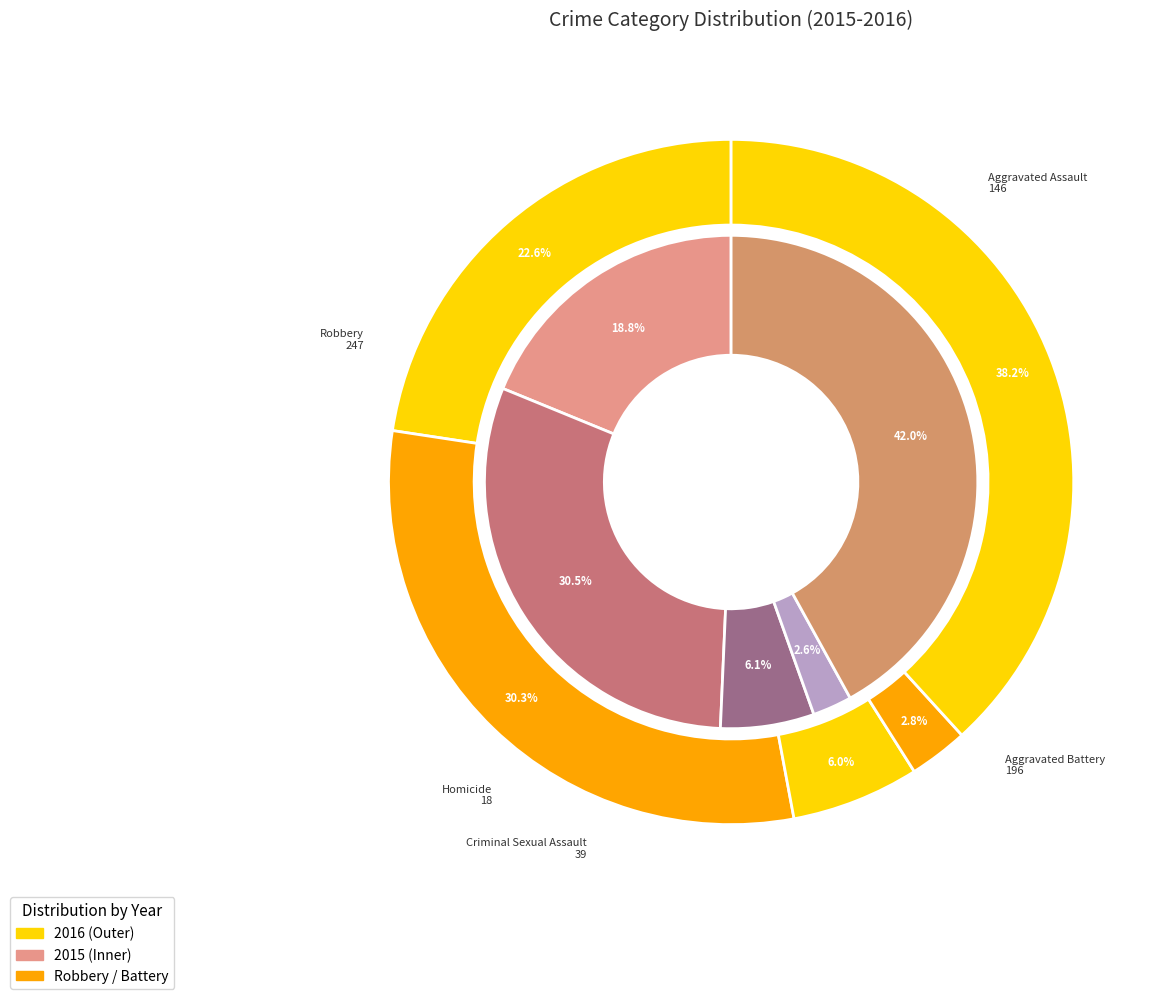

The values_2016 slice represents 16% of the pie. True or false?

False